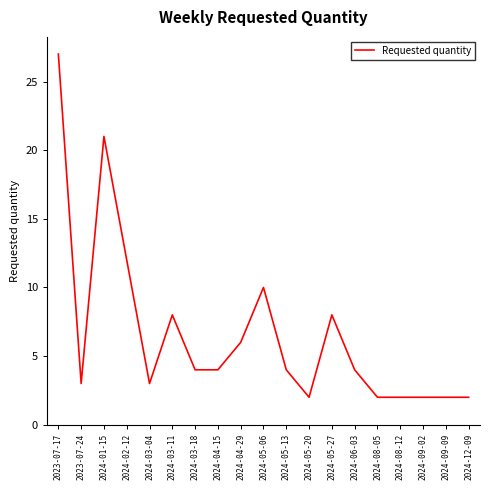

True or false: the data shows 2 at 2024-05-20.

True